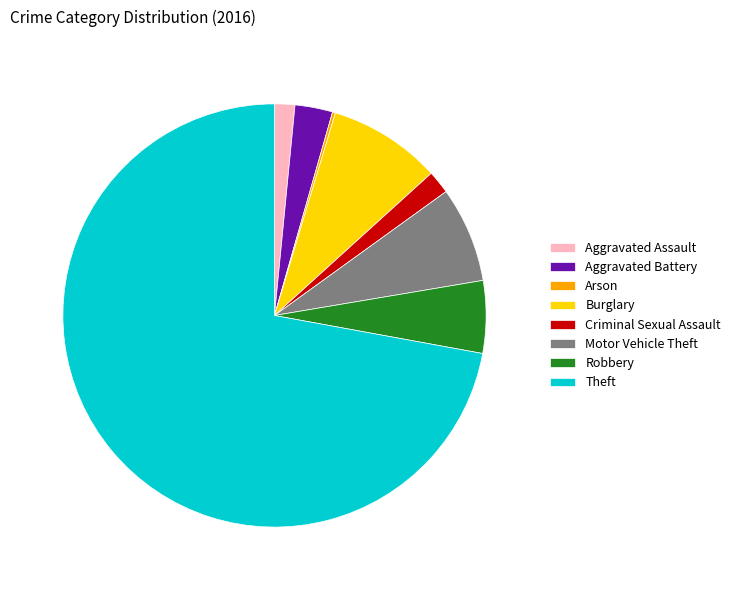

Do Theft and Robbery together represent more than half of the pie?

Yes